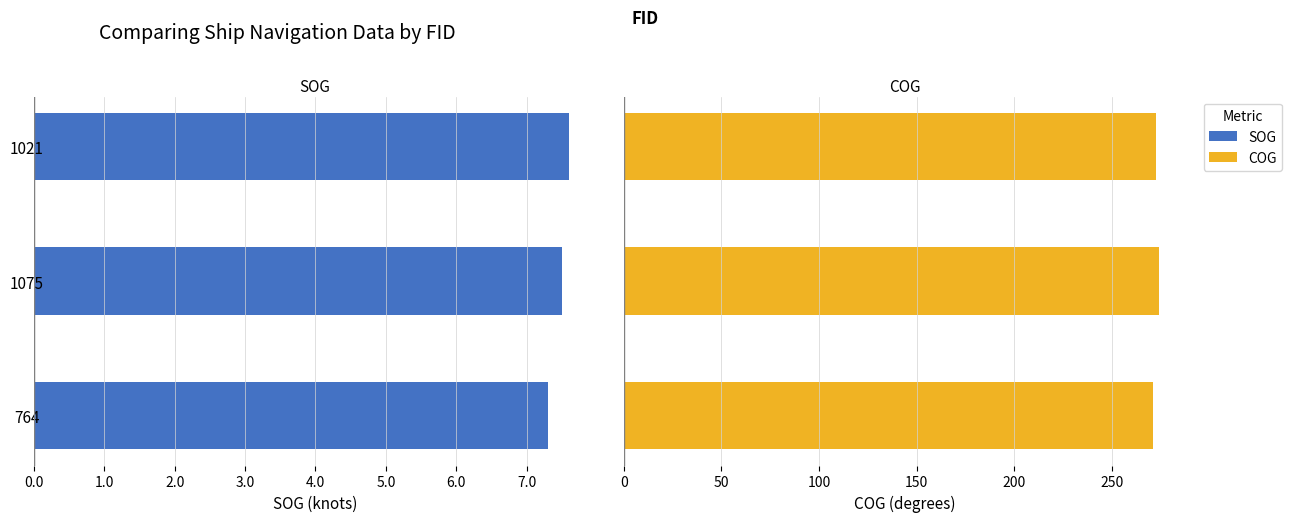

List the series in order of their peak value, highest first.

COG, SOG